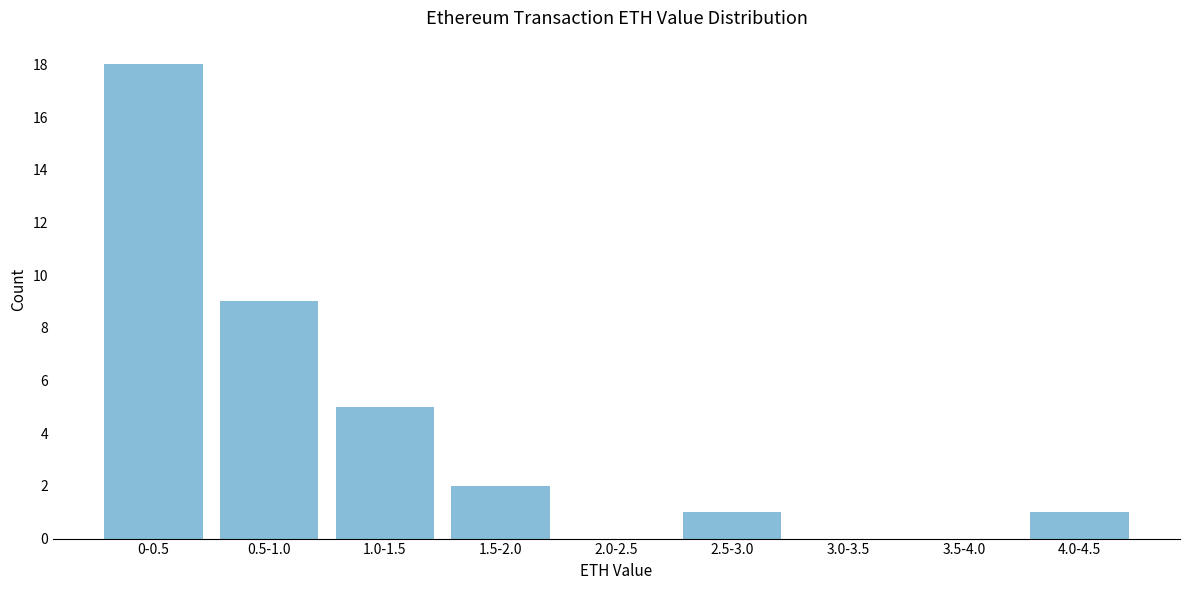

Reading left to right, extract all data points from this chart.

0-0.5=18	0.5-1.0=9	1.0-1.5=5	1.5-2.0=2	2.0-2.5=0	2.5-3.0=1	3.0-3.5=0	3.5-4.0=0	4.0-4.5=1